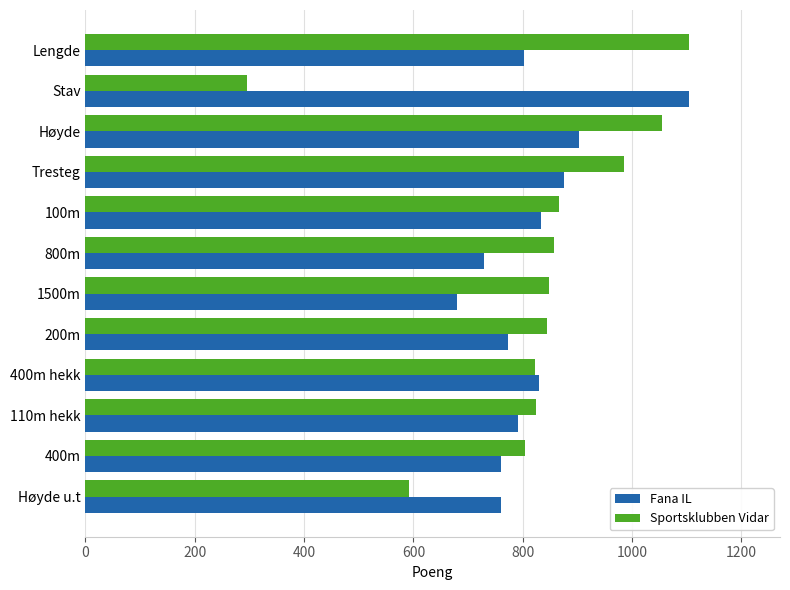

The Sportsklubben Vidar series shows 824 at 110m hekk. True or false?

True